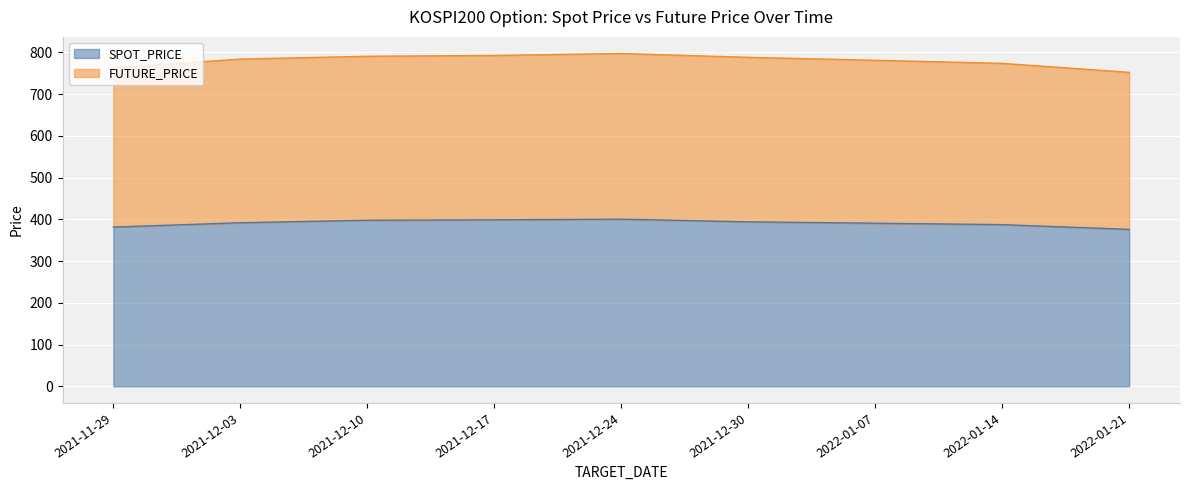

Where is the first local maximum for FUTURE_PRICE?

2021-12-24